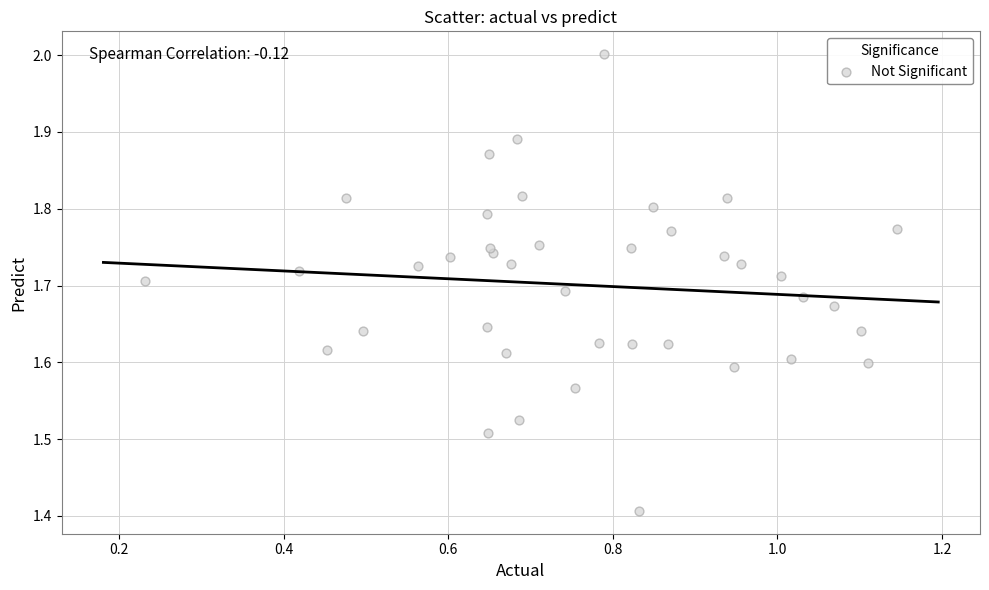

What Y value in the scatter plot is closest to 1?

1.4